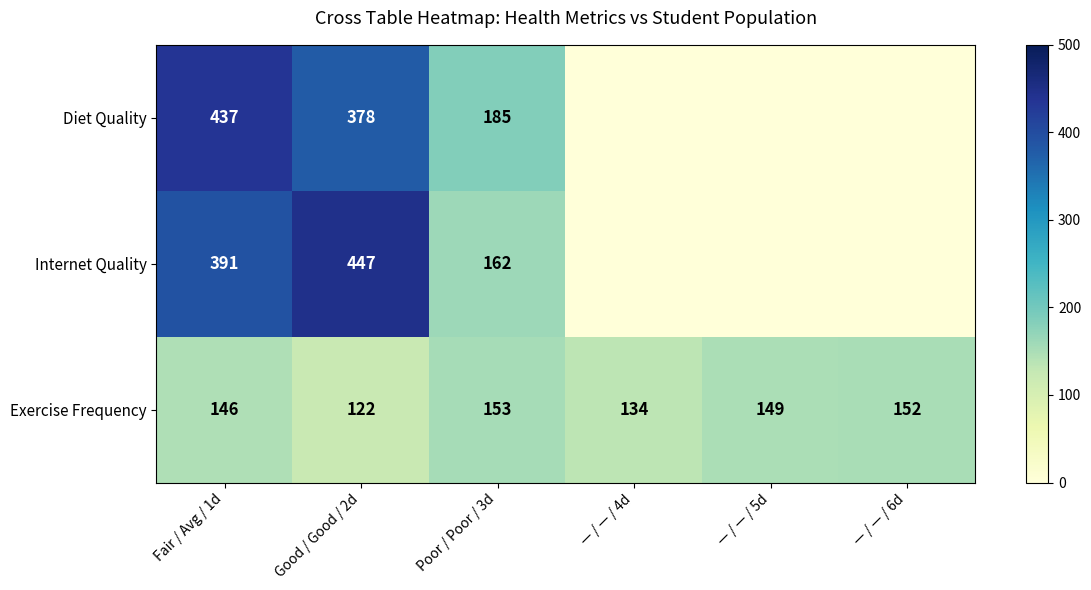

Is the value of Diet Quality at — / — / 5d greater than the value of Internet Quality at — / — / 5d?

No